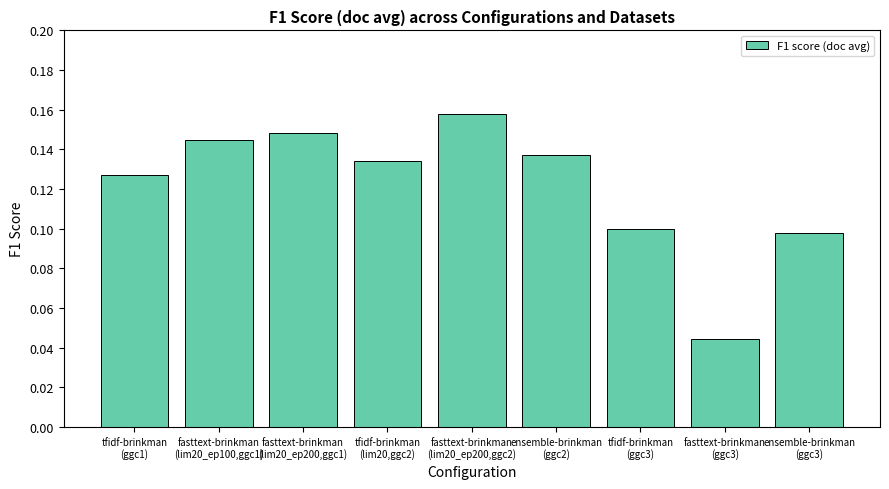

Is it true that the value at tfidf-brinkman
(ggc3) is 0.1?

True